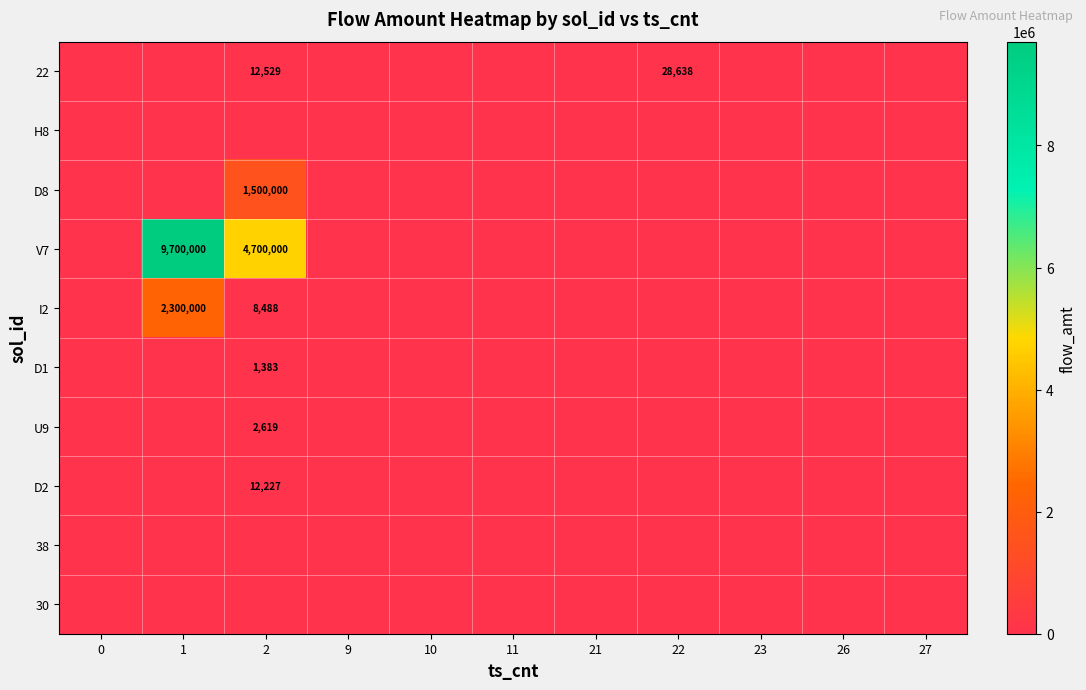

Which has a higher value, 22 or 10?

22